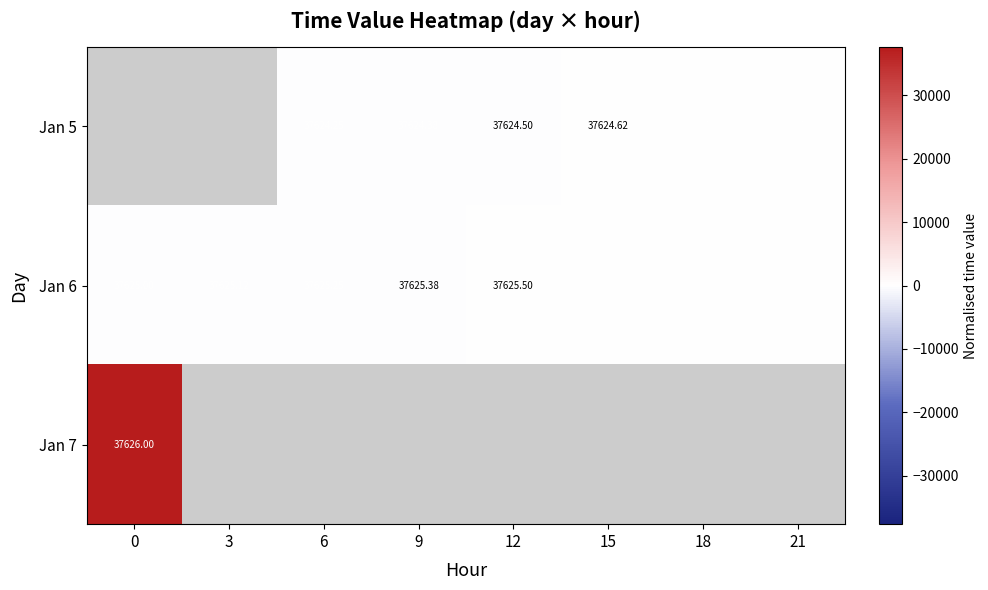

Is the value of Jan 5 at 18 greater than the value of Jan 6 at 9?

No